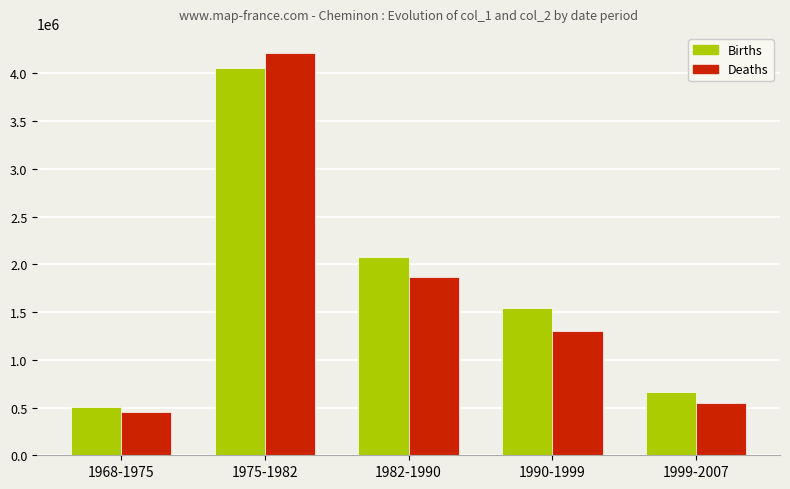

True or false: Deaths has a value of 4213950 at 1975-1982.

True